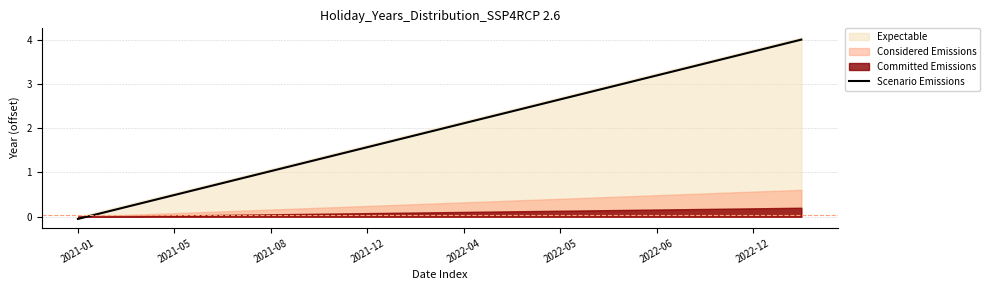

Is it true that Scenario Emissions equals 1.6 at 2021-12?

True